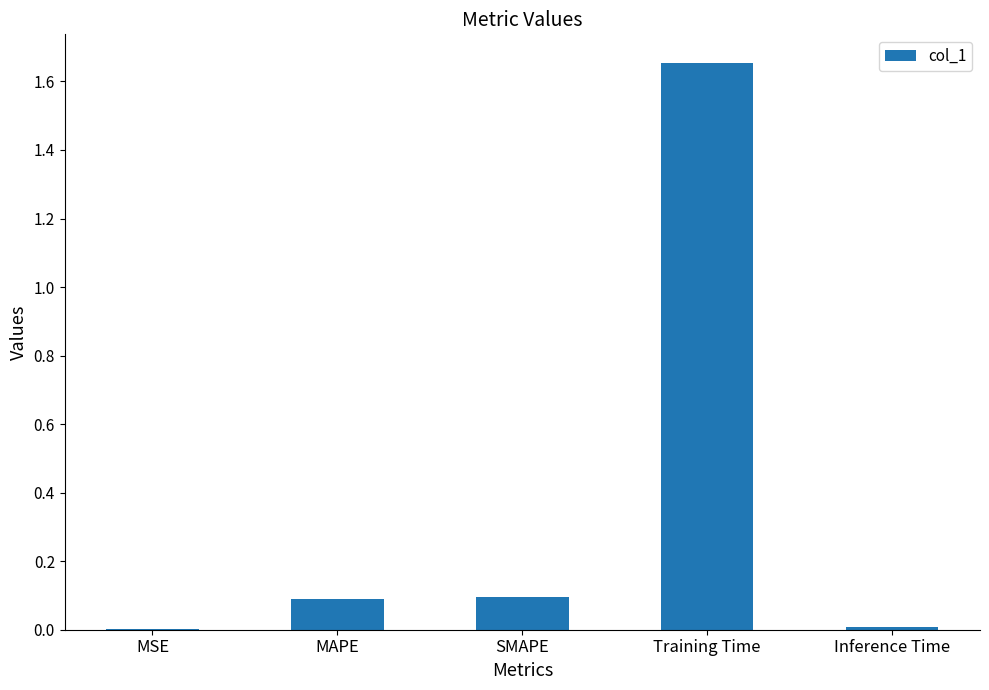

What is the sum of all values?

1.8